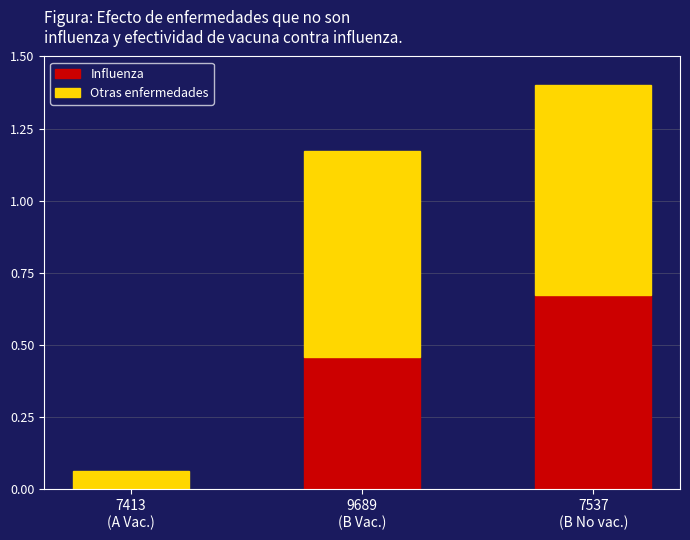

What is the sum of all Influenza values?

1.1